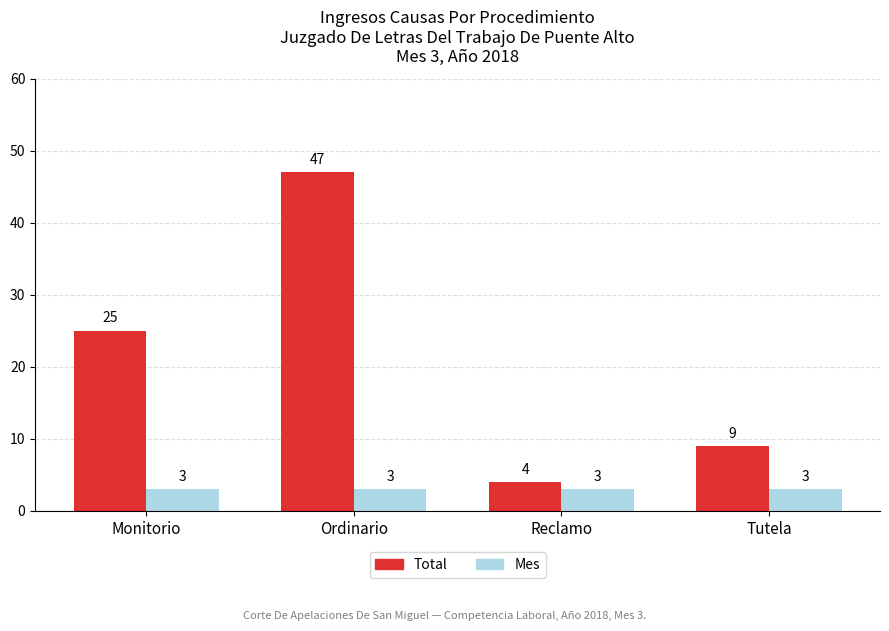

How many bars are there in each group?

2